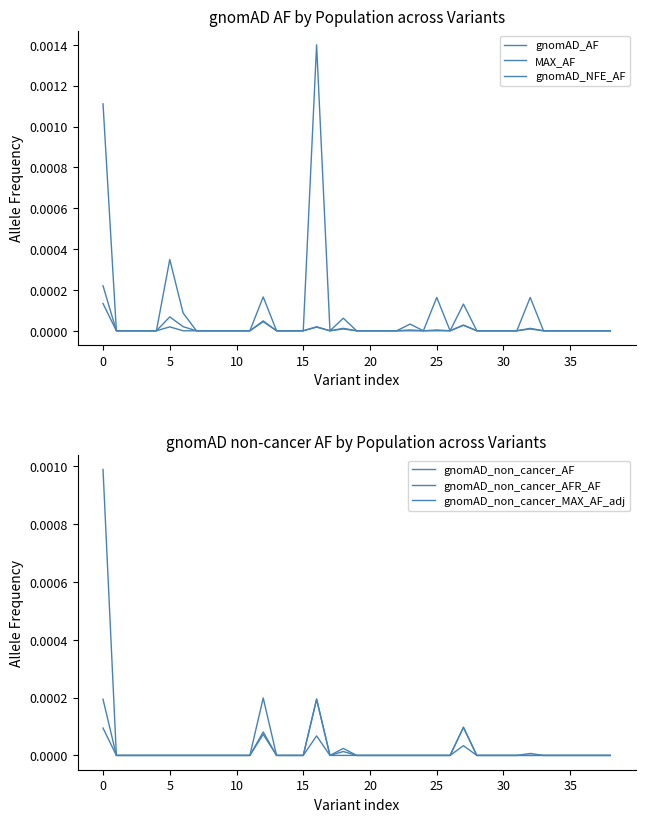

How many interior local peaks does the gnomAD_non_cancer_AFR_AF series have?

4